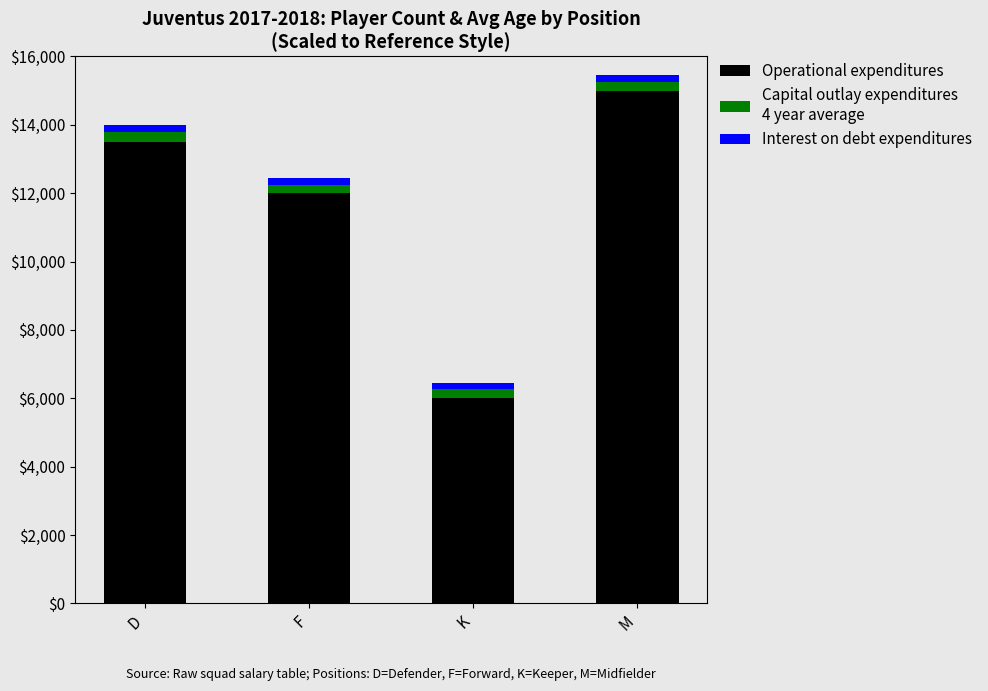

At which category is the sum across all series the highest?

M